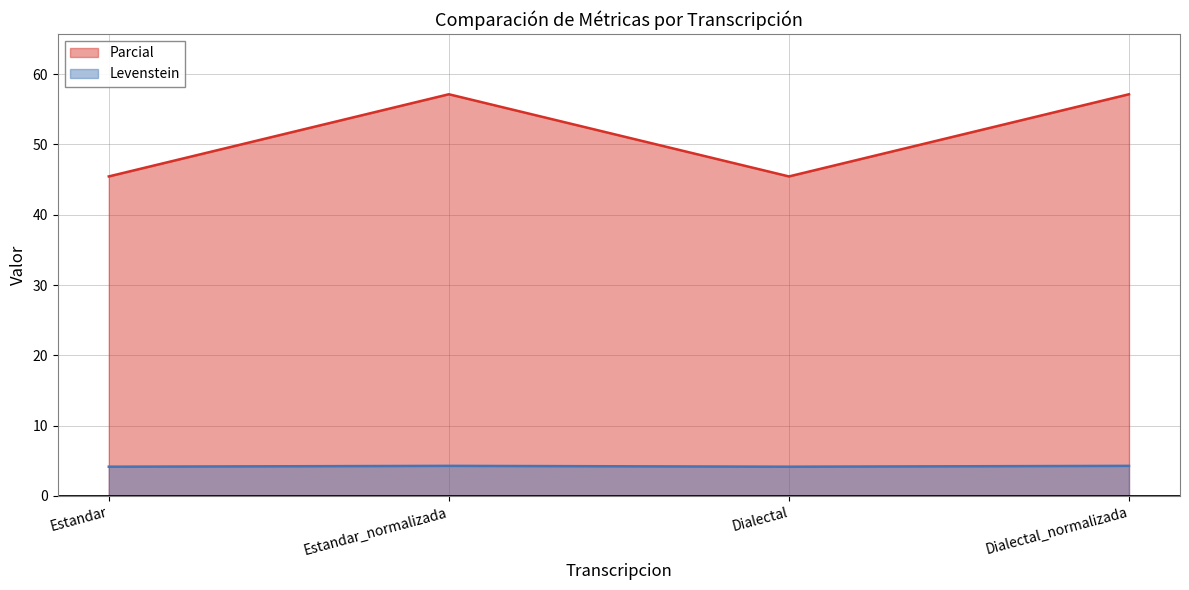

What is the difference between the second highest and second lowest values in the Levenstein series?

0.1